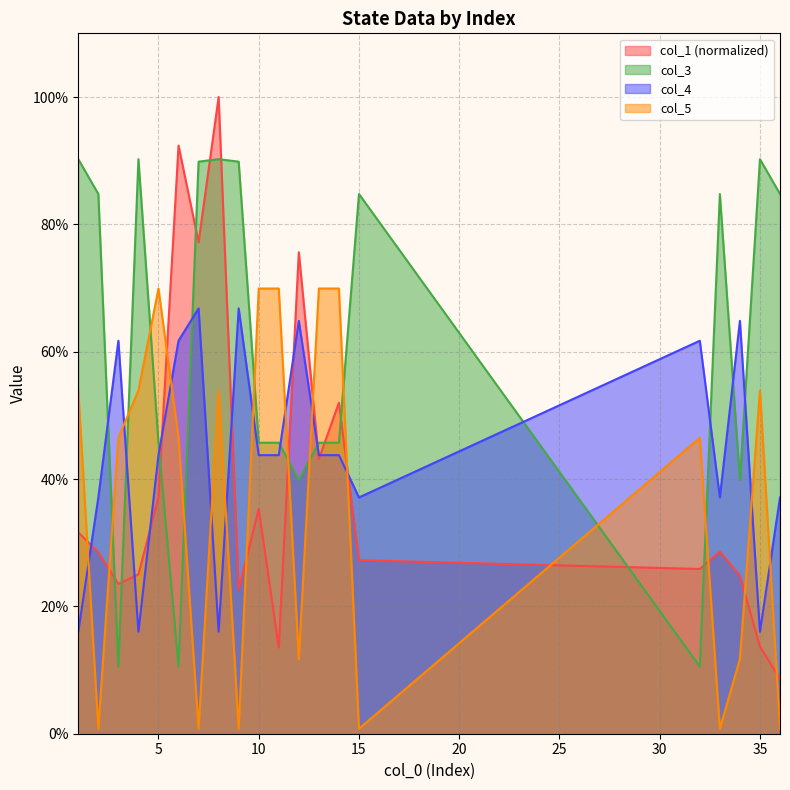

Which series has the largest range (max minus min)?

col_1 (normalized)